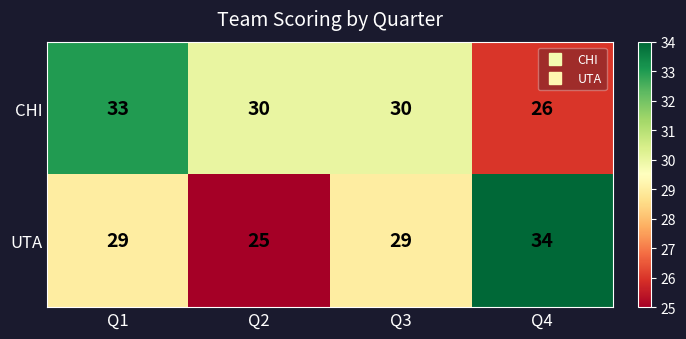

What is the total value across all series at Q1?

62